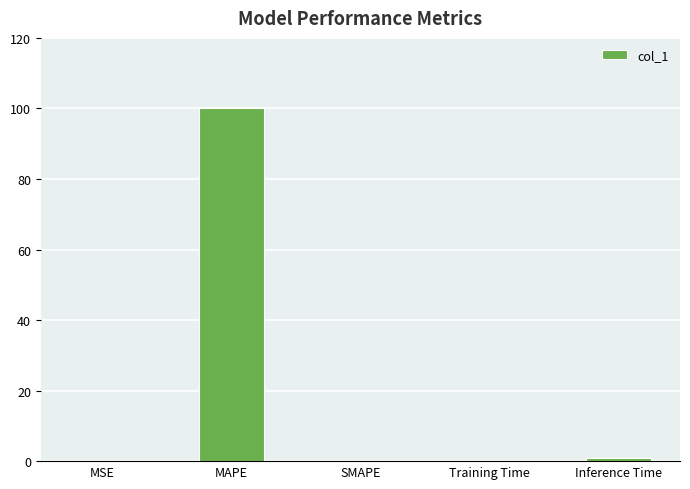

The chart shows a value of 100.0 at MAPE. True or false?

True